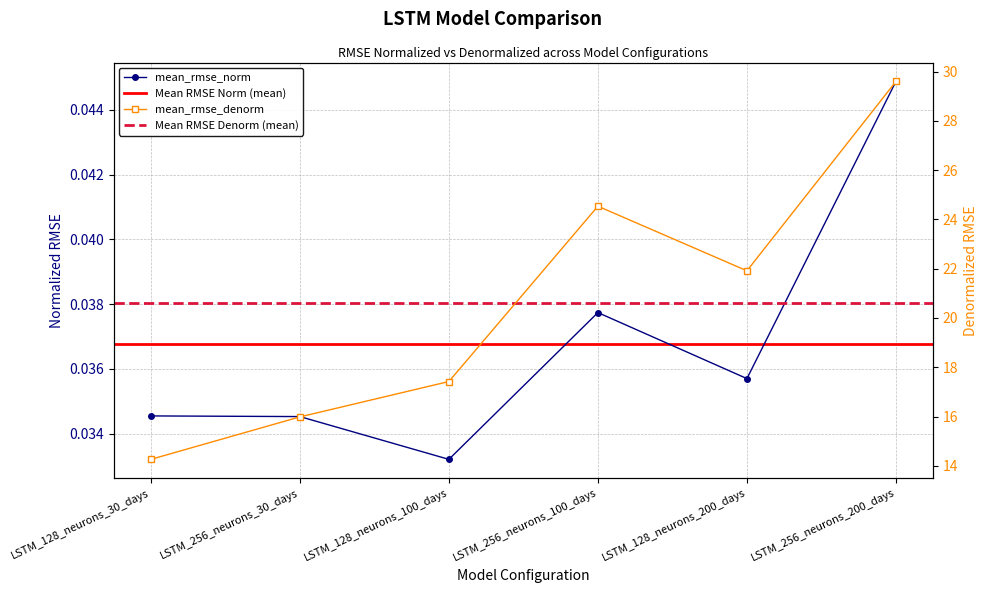

What is the value of the mean_rmse_denorm point at the 5th from the left?

21.9